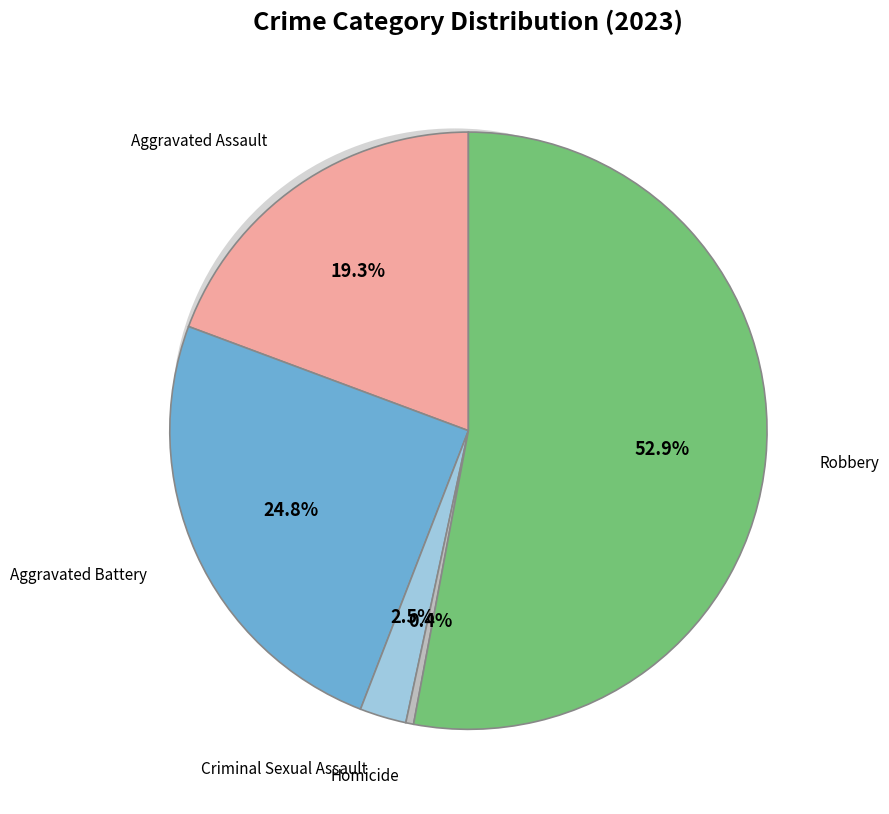

What is the change in value from Criminal Sexual Assault to Homicide?

-5